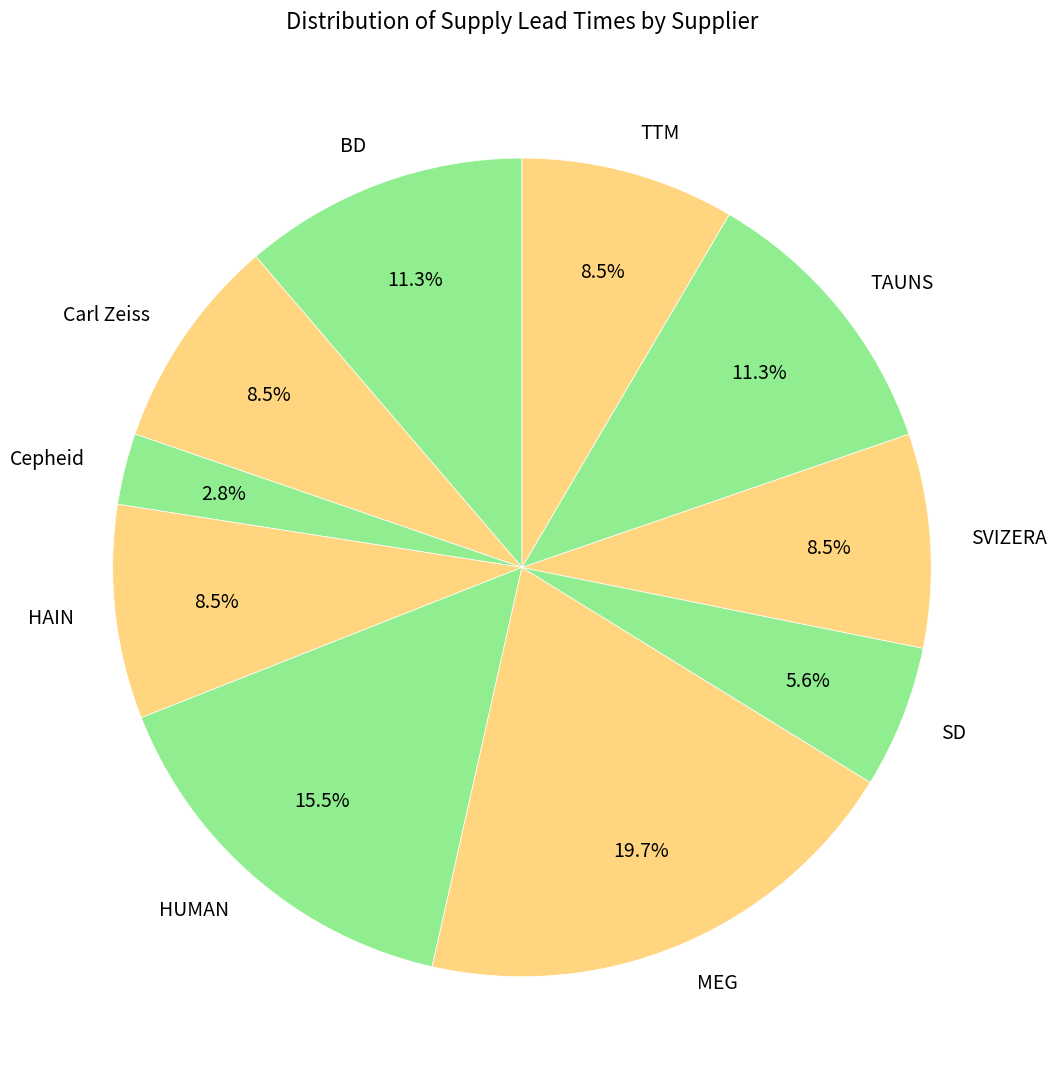

Which slice is the largest?

MEG